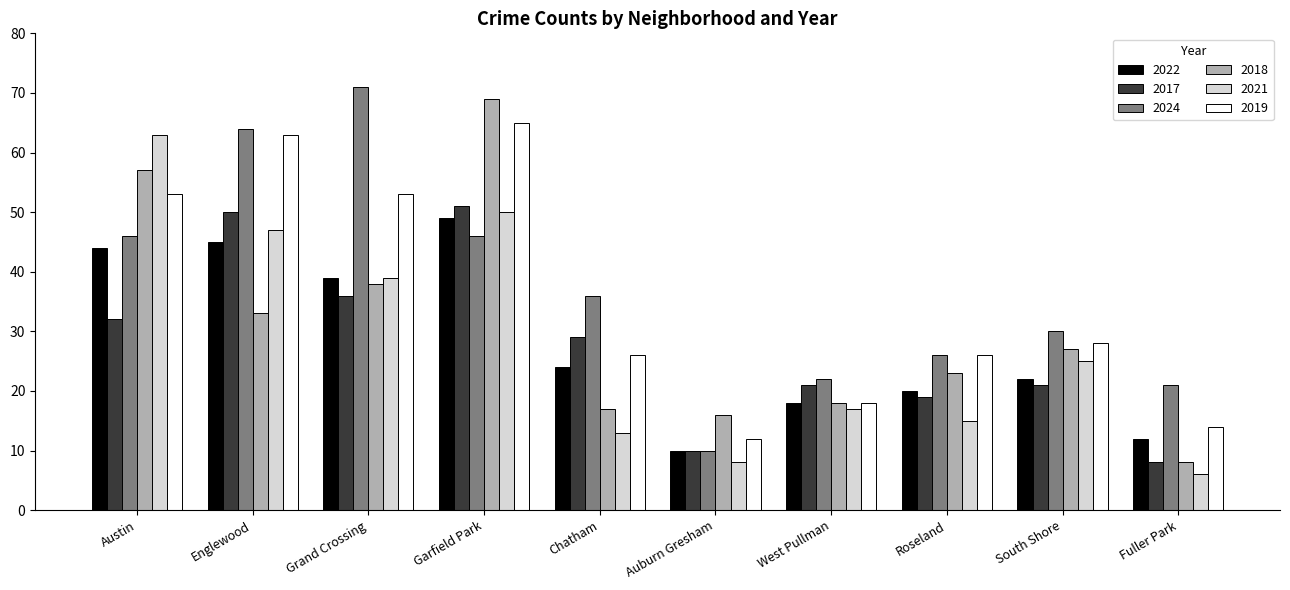

What is the difference between the highest and lowest values at Grand Crossing?

35